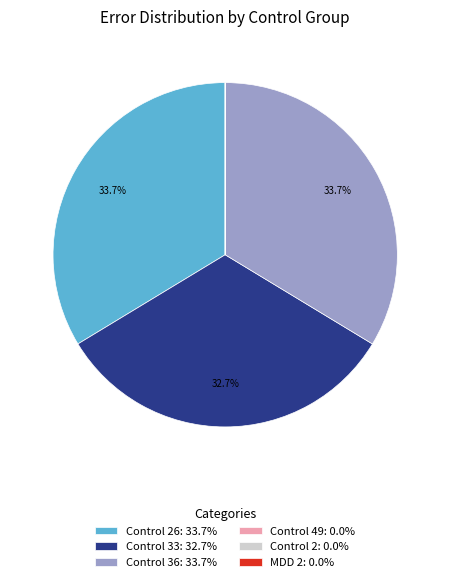

Is there any slice that represents more than half of the pie?

No